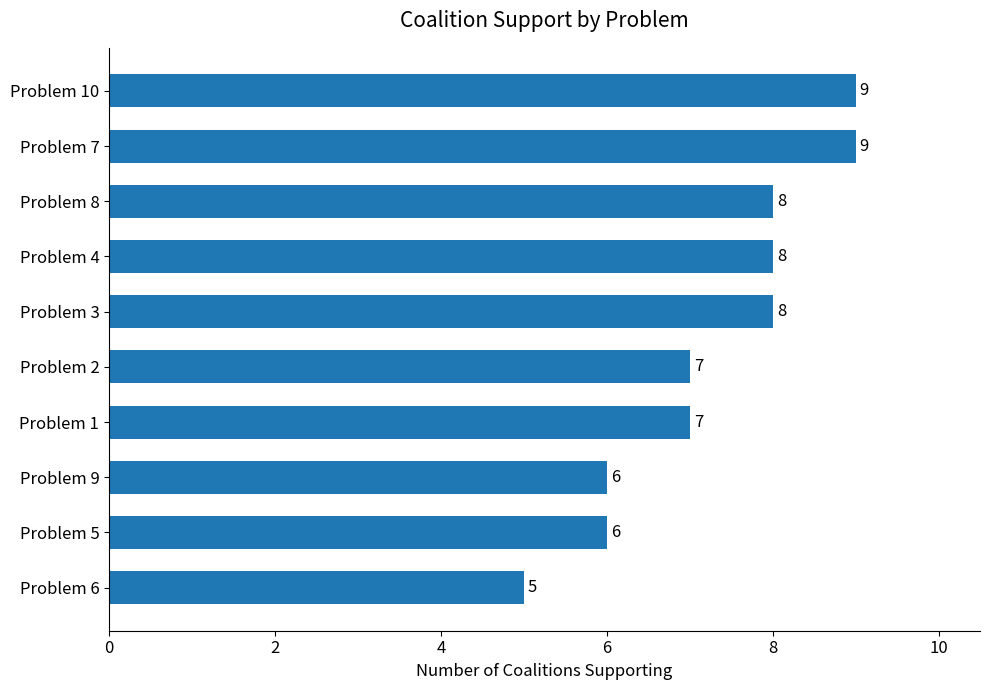

Reading top to bottom, extract all data points from this chart.

9	9	8	8	8	7	7	6	6	5